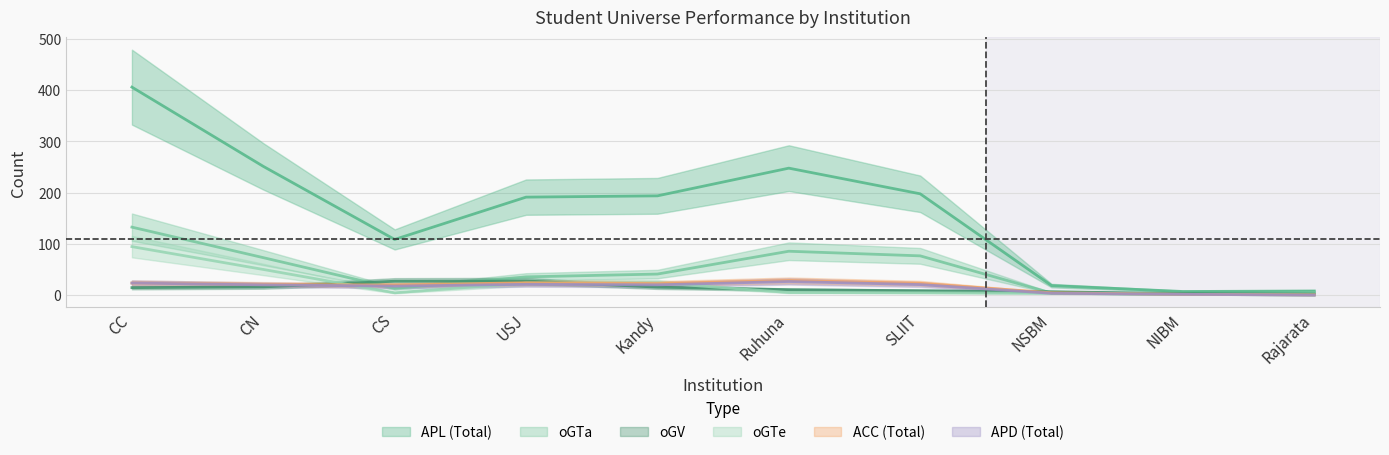

Does the chart have visible grid lines?

Yes